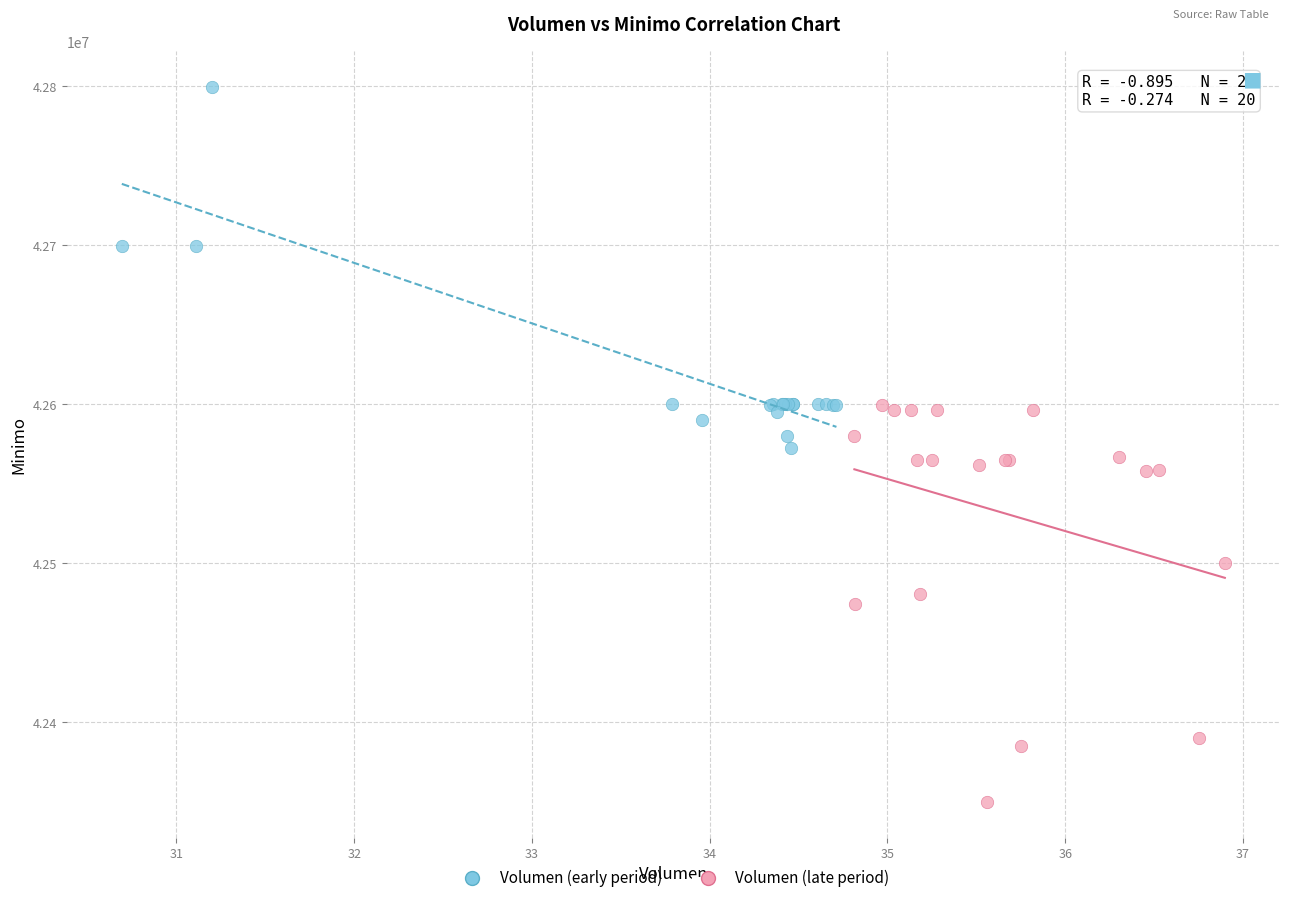

Which series reaches the minimum Y coordinate?

Volumen (late period)